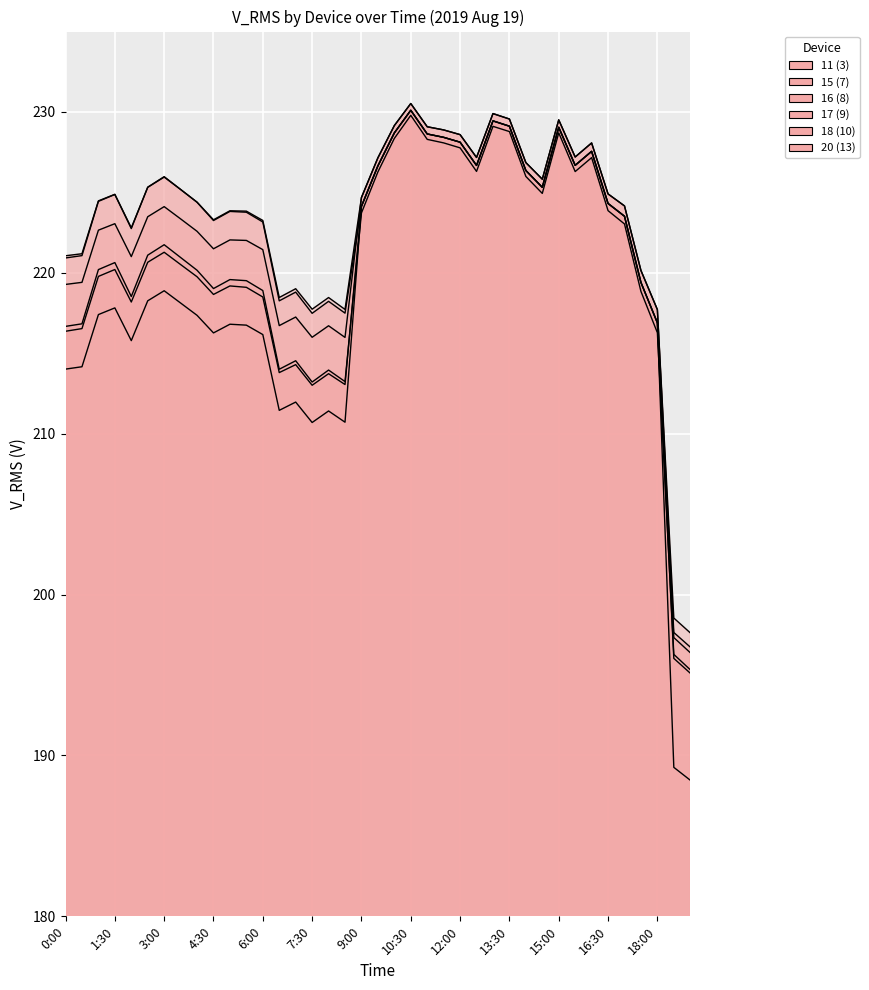

True or false: 17 (9) has more than 1 interior local peaks.

True